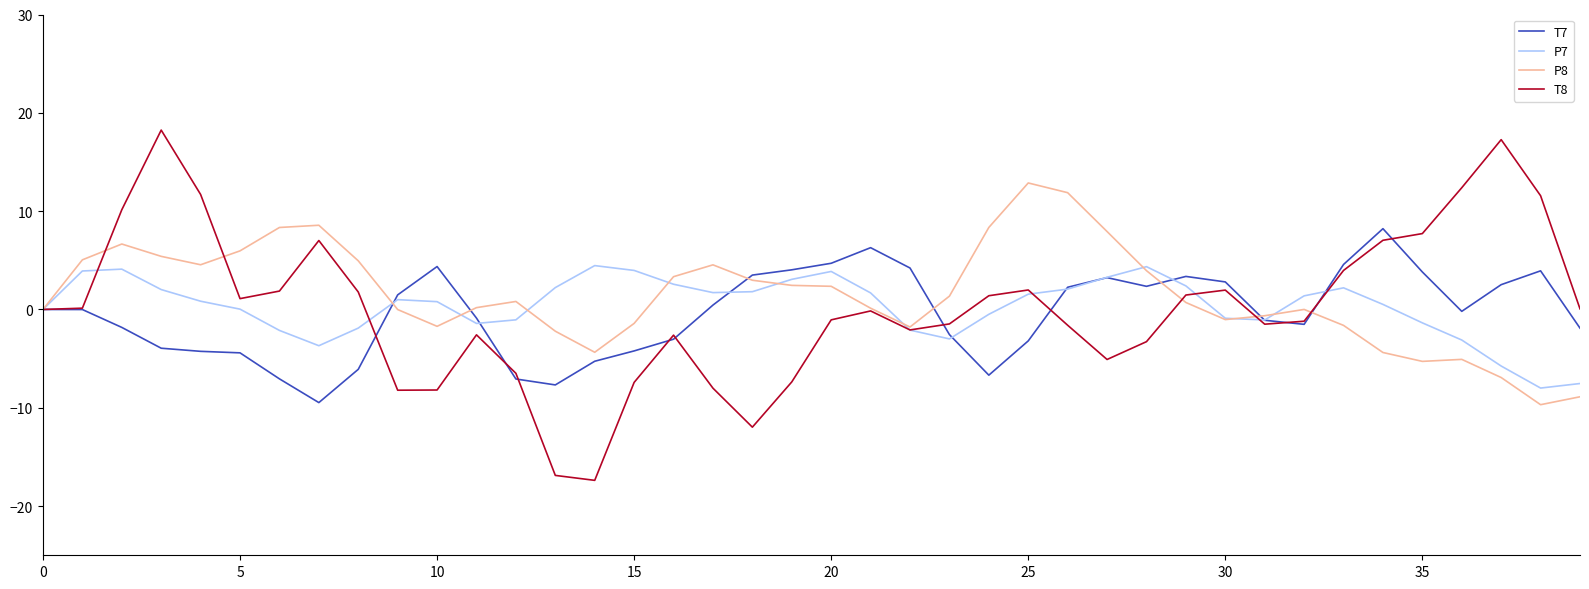

What is the minimum value for P7?

-8.0